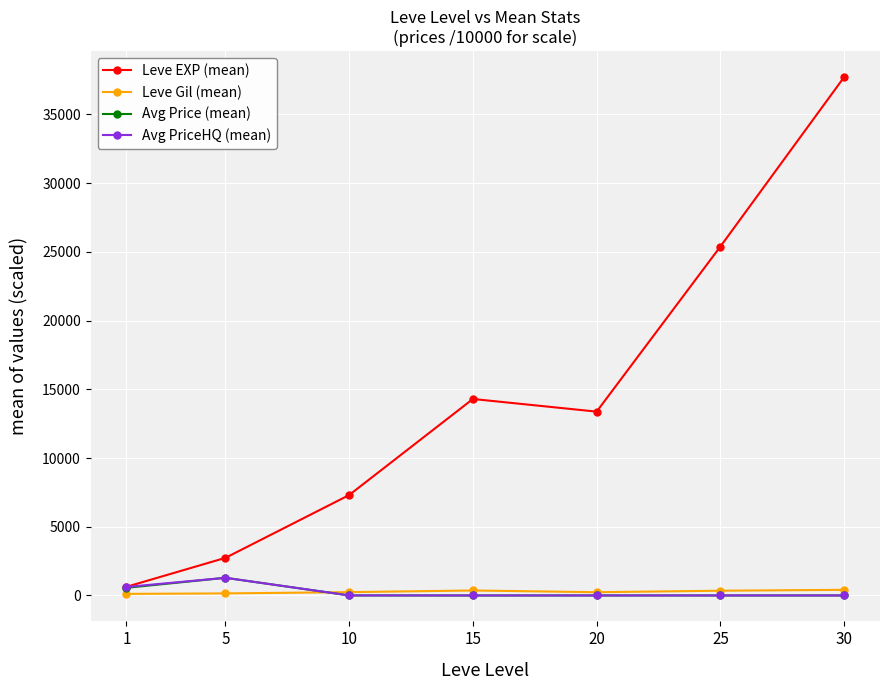

Which series has the widest spread of values?

Leve EXP (mean)